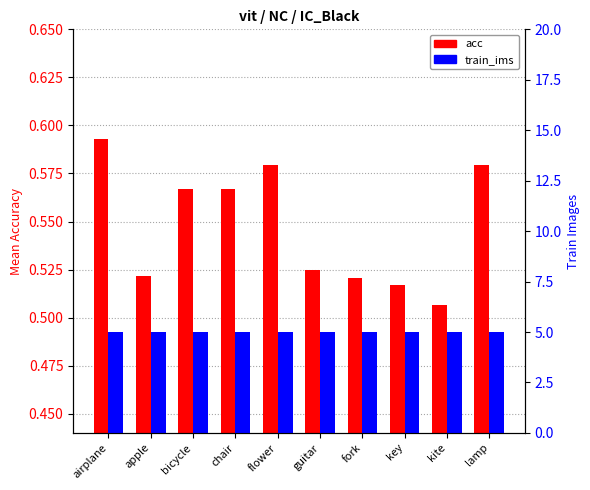

What is the label of the 1st bar from the left?

airplane